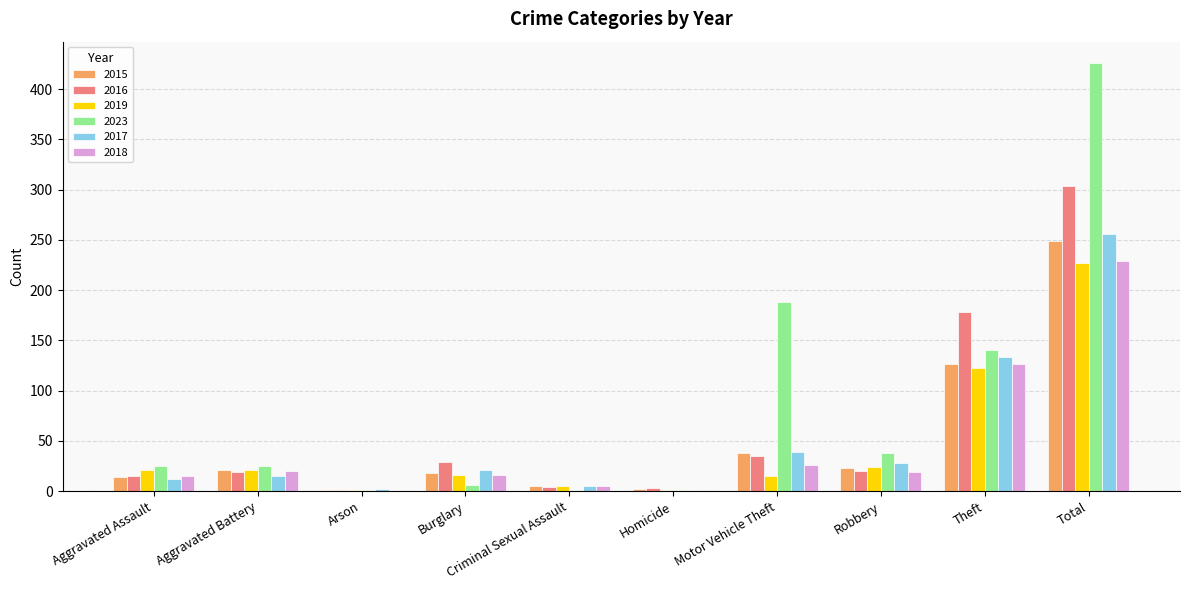

What are all the series names shown in the legend?

2015, 2016, 2019, 2023, 2017, 2018